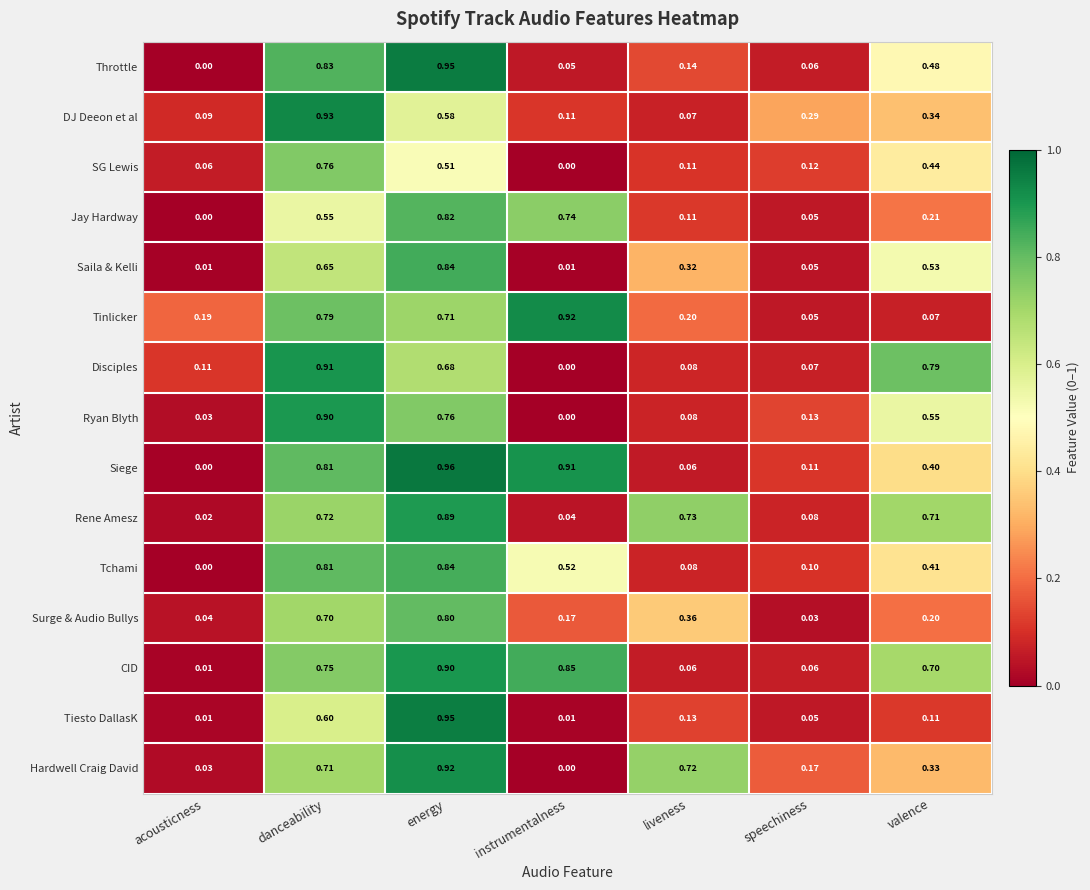

At which label does Ryan Blyth reach its minimum?

instrumentalness